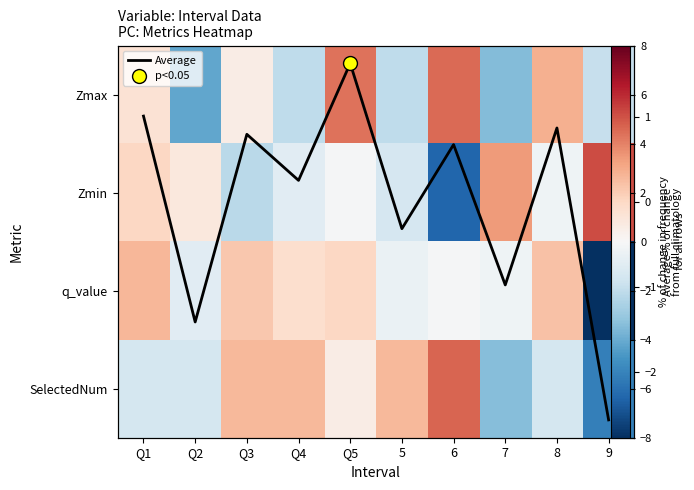

List the series in order of their peak value, lowest first.

Average, q_value, Zmax, SelectedNum, Zmin